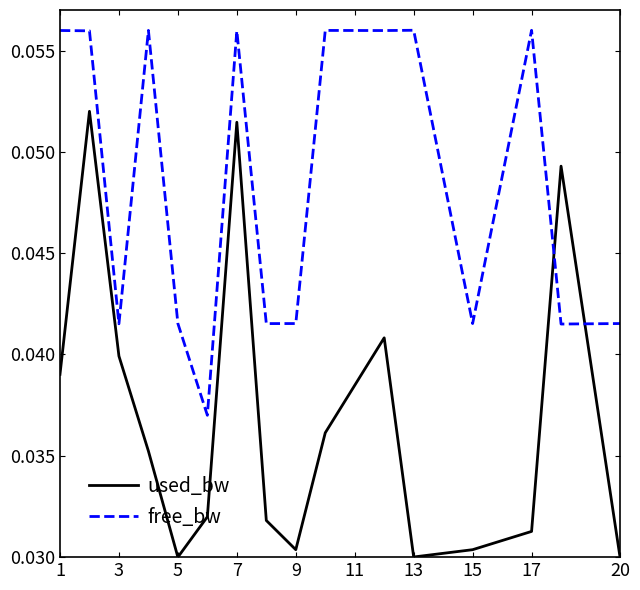

True or false: free_bw and used_bw intersect in this chart.

True